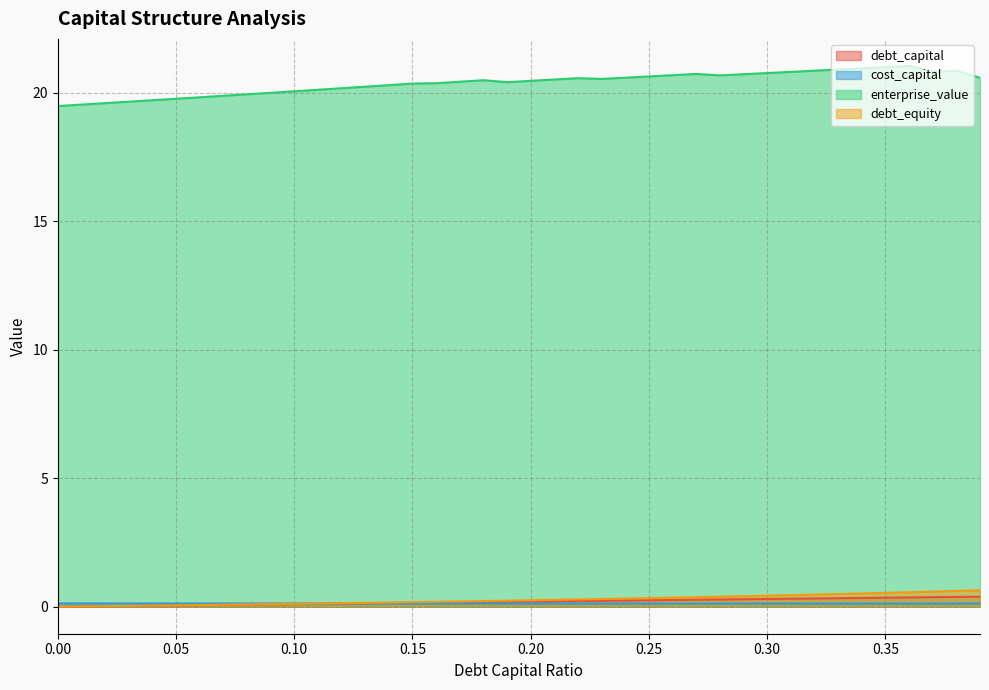

Which series ends up on top after the final intersection of cost_capital and debt_capital?

debt_capital